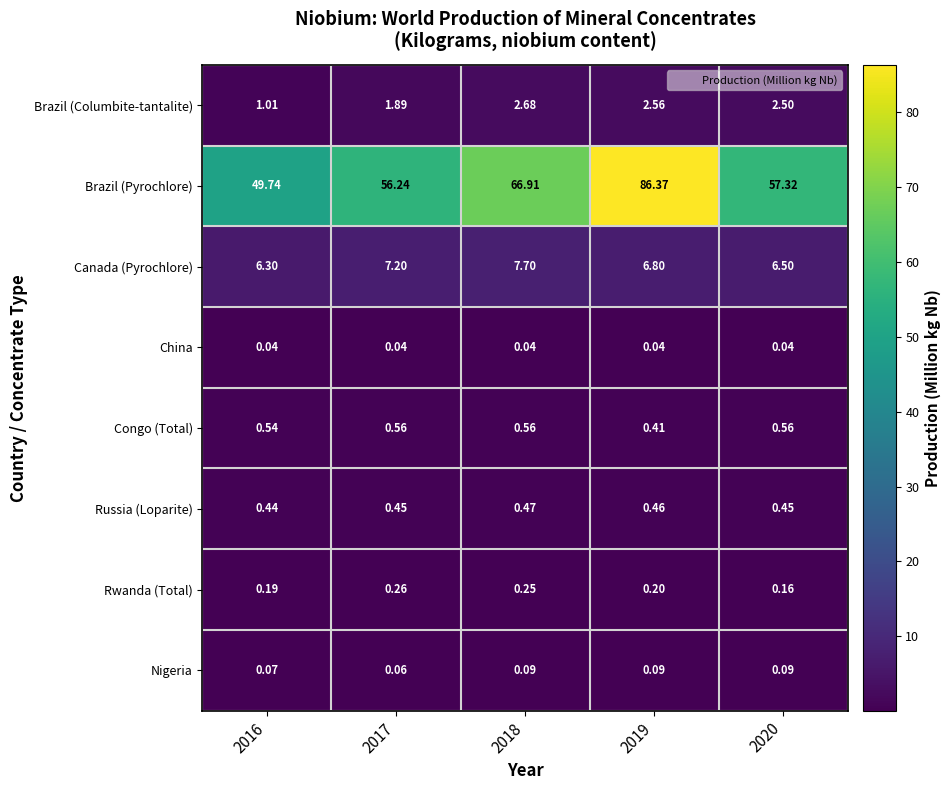

Is the value of Brazil (Pyrochlore) at 2020 greater than the value of China at 2017?

Yes